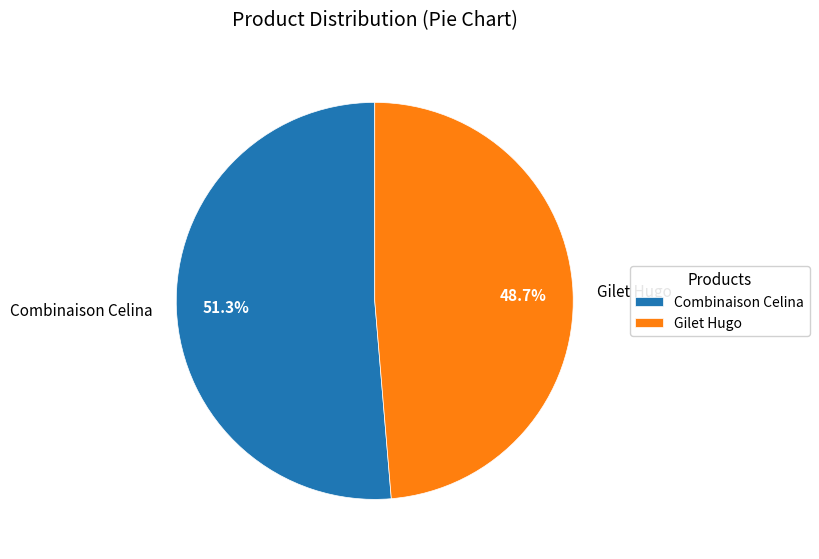

Which category has the smallest portion of the pie?

Gilet Hugo